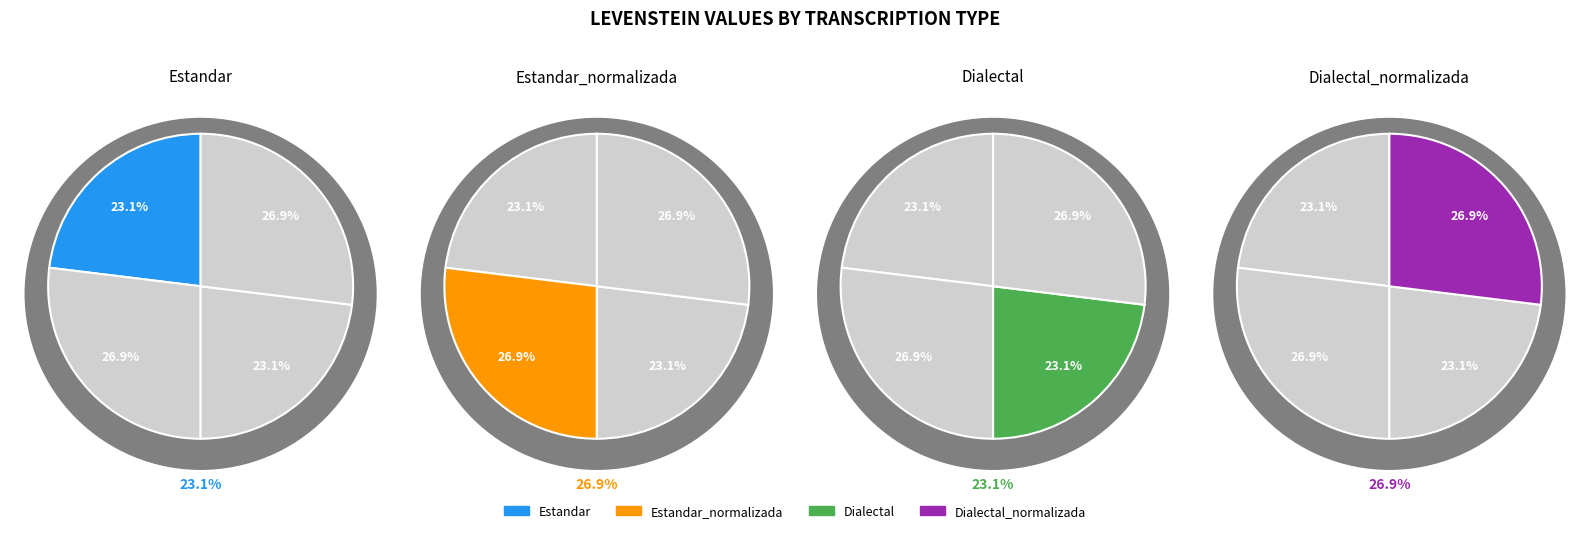

To the nearest percent, what is the average slice percentage?

25%